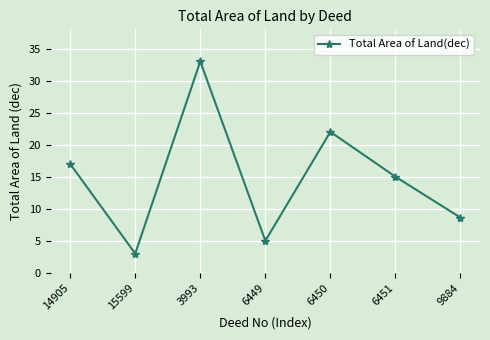

True or false: the data shows 16.1 at 3993.

False